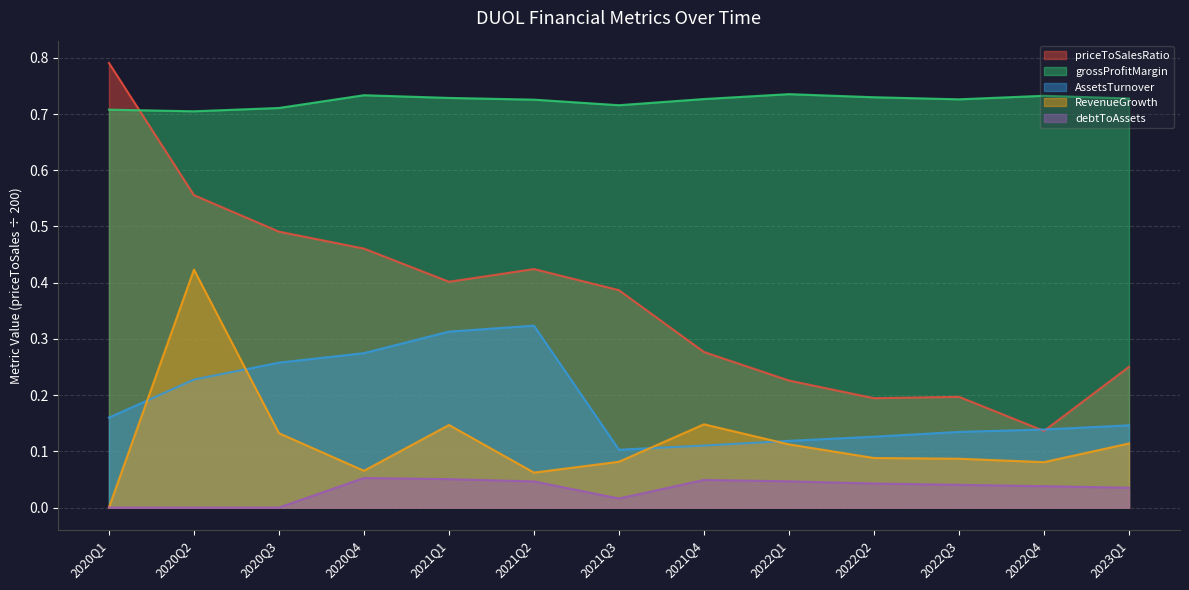

How many debtToAssets values are between 0 and 1?

13